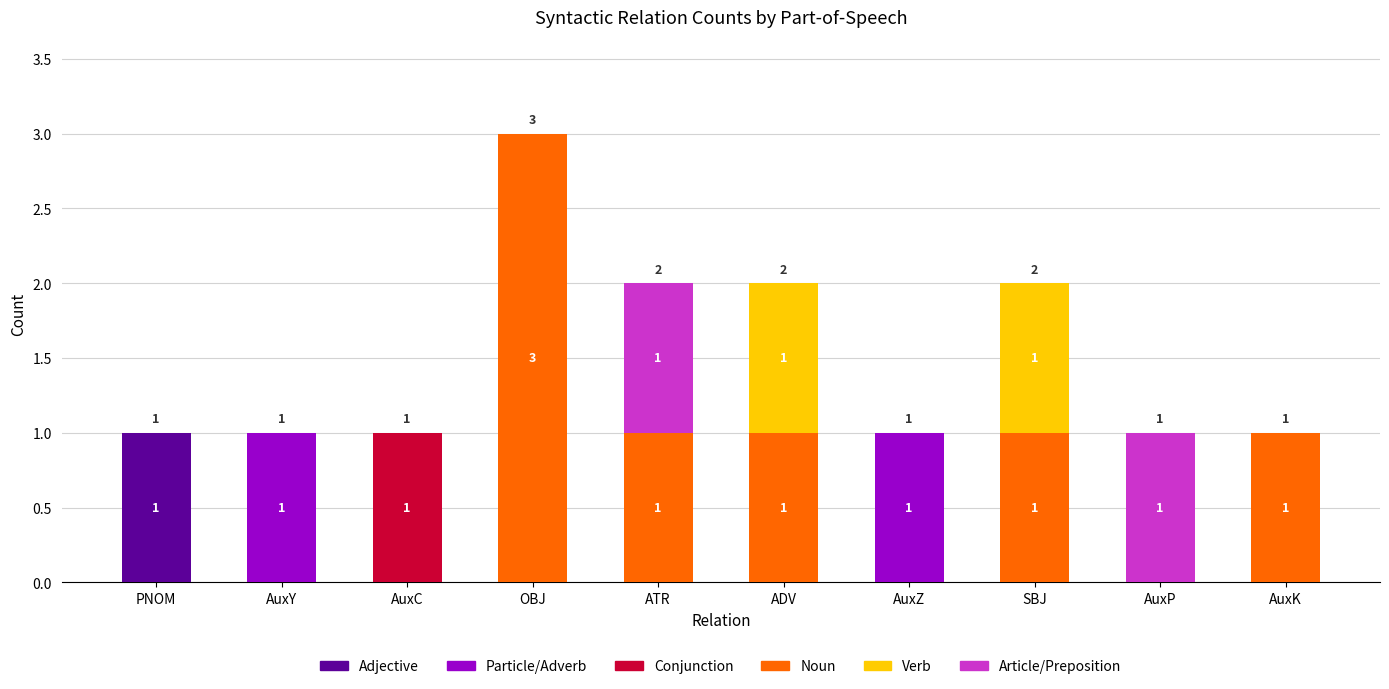

At which category is the sum across all series the highest?

OBJ